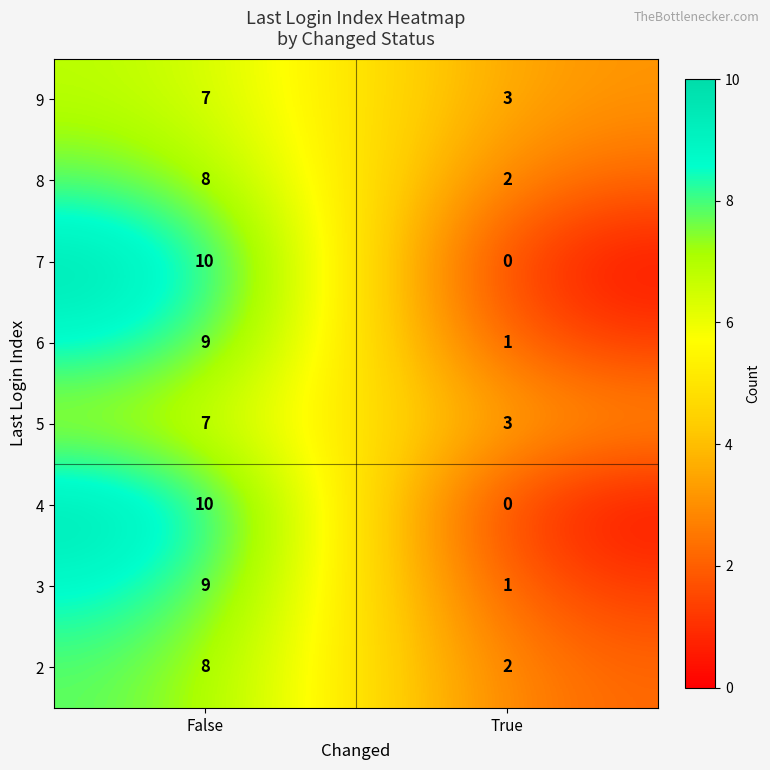

At which label does 4 reach its minimum?

True